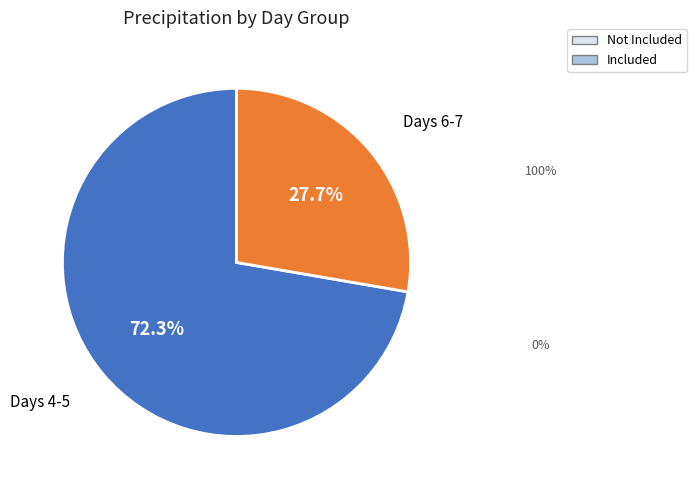

Is there any slice that represents more than half of the pie?

Yes